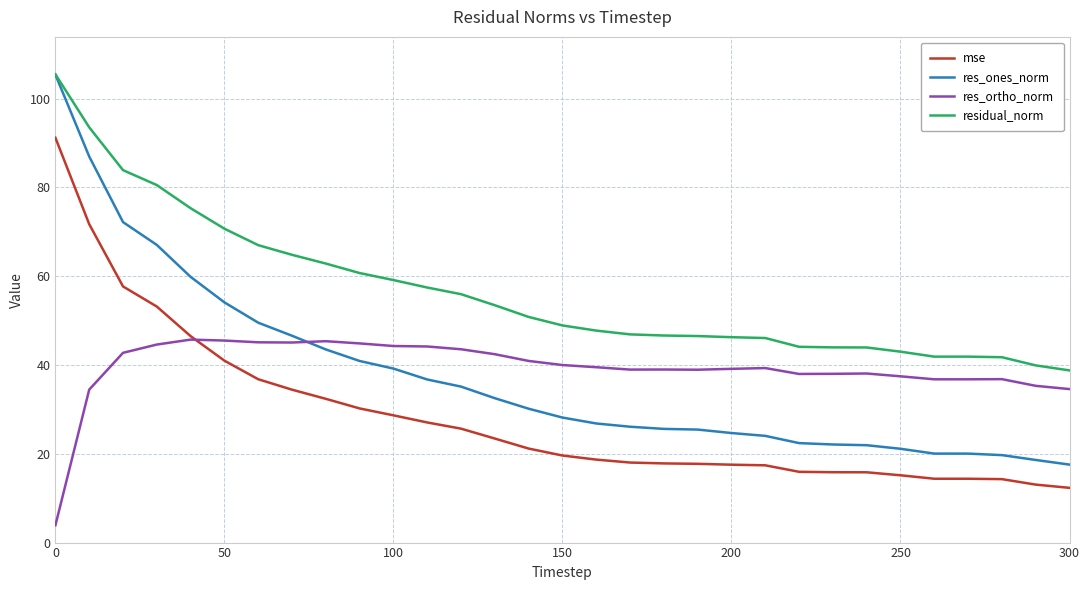

What is the average value of the res_ortho_norm series?

39.3